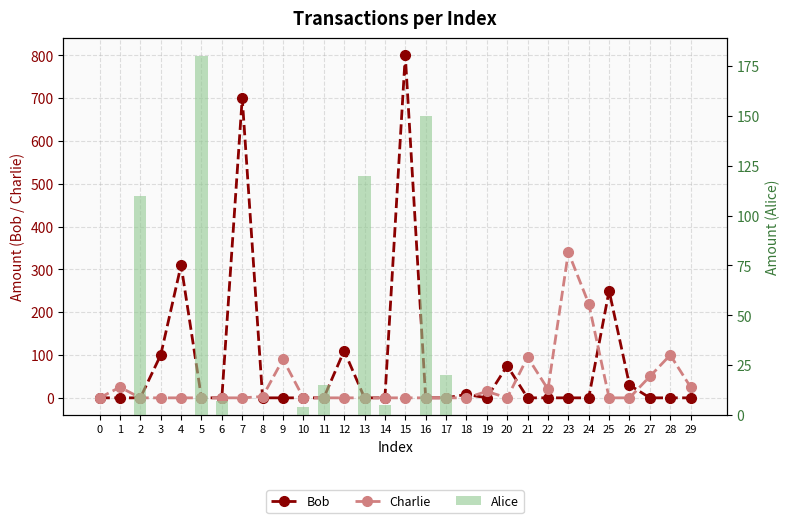

What are all the series names shown in the legend?

Bob, Charlie, Alice